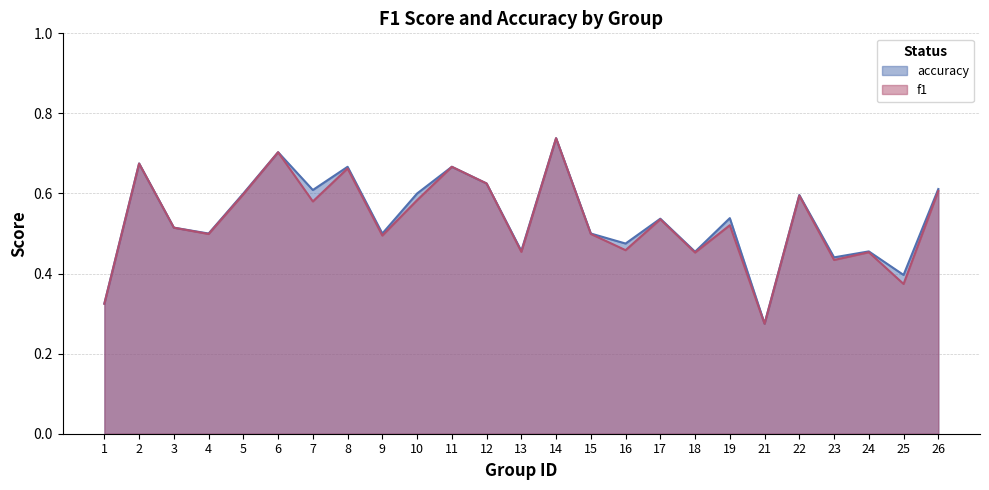

How many distinct data groups are displayed?

2